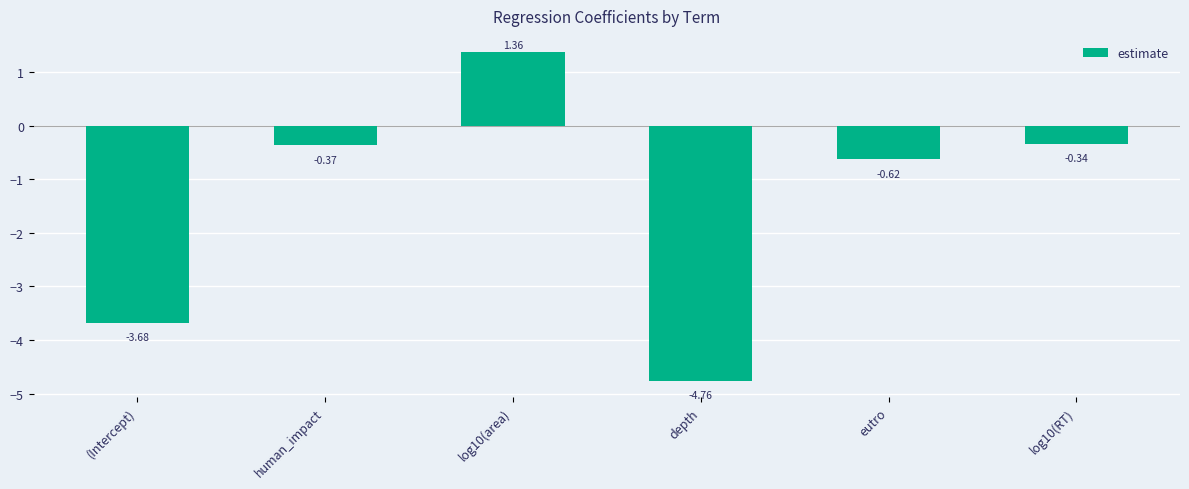

What is the label of the 5th bar from the right?

human_impact